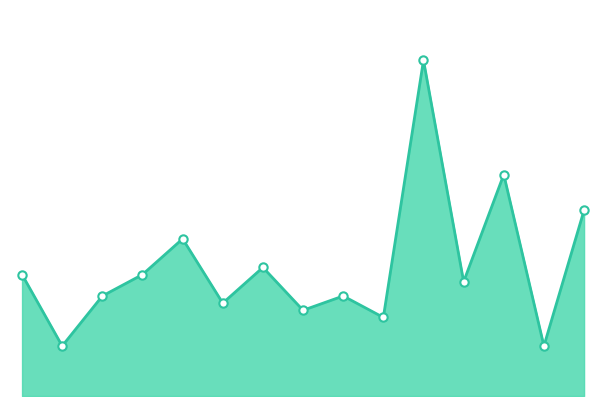

What is the label of the 7th point from the left?

2024-07-15